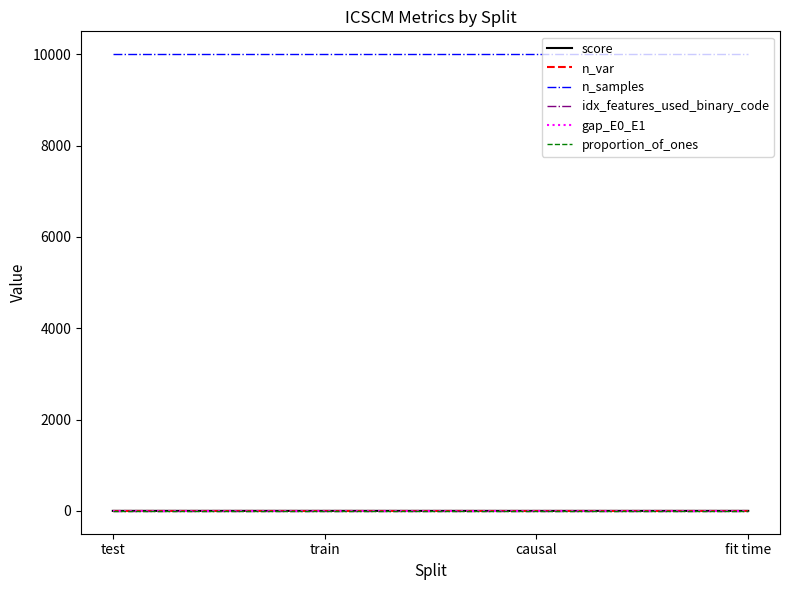

True or false: n_samples and gap_E0_E1 intersect in this chart.

False